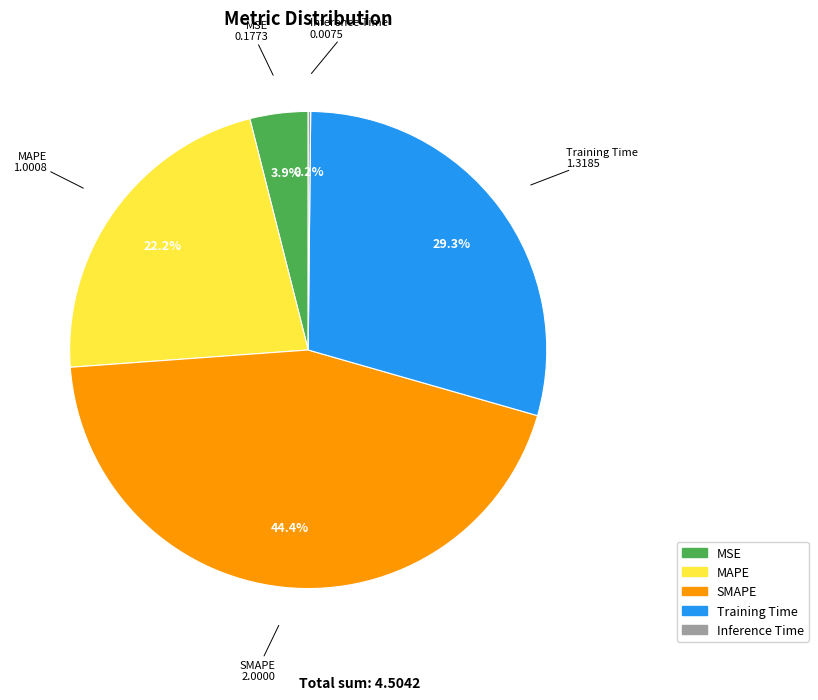

Is it true that Training Time is 24% of the pie?

False